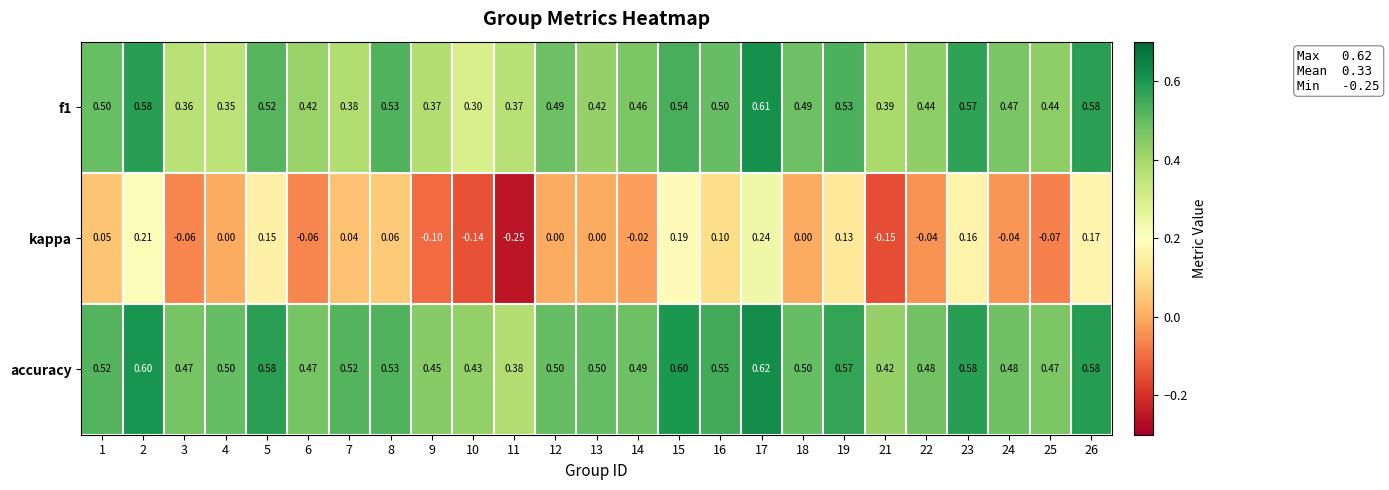

Which series has the largest total across all categories?

accuracy